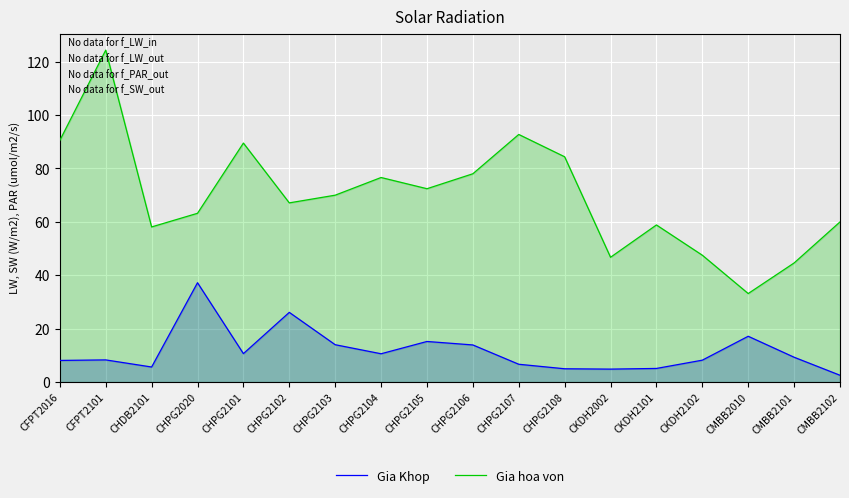

What is the value of the Gia hoa von point at the 5th from the left?

89.5